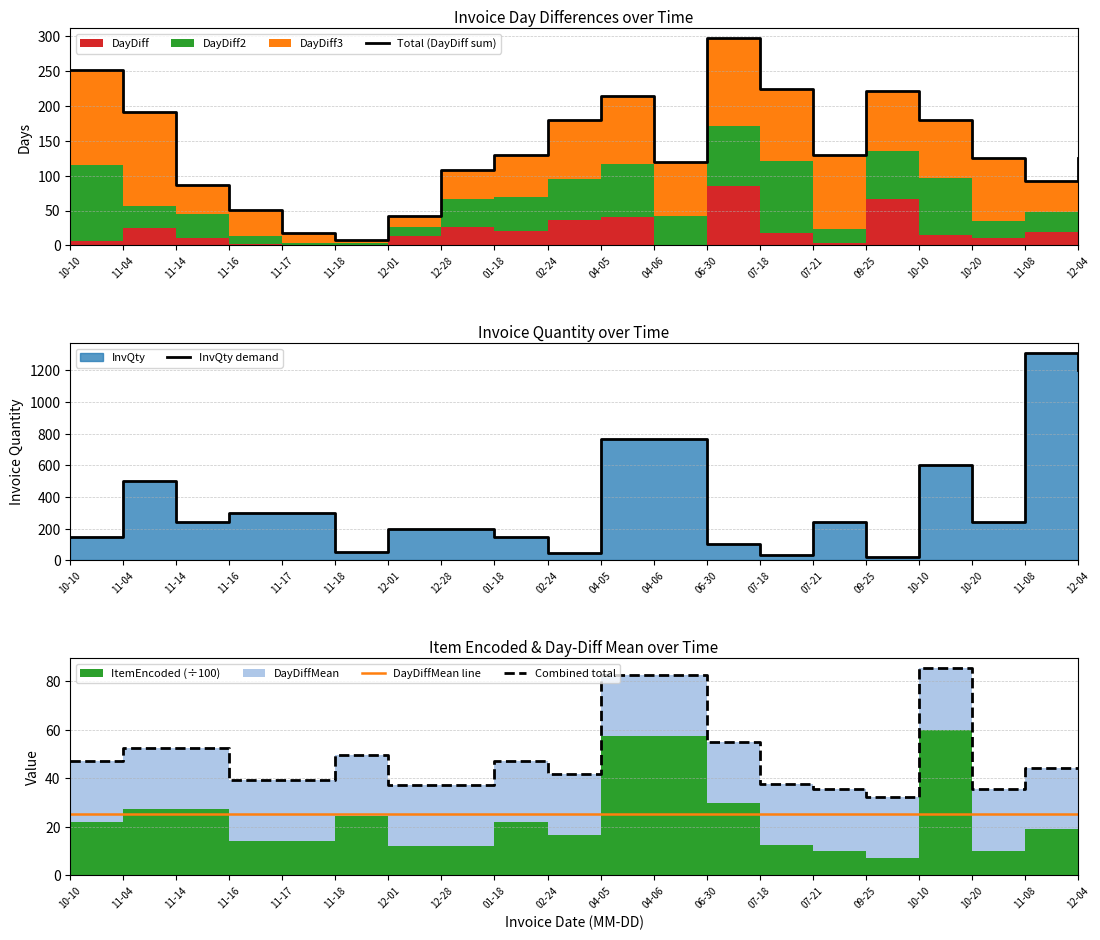

What is the label of the 2nd point from the left?

11-04